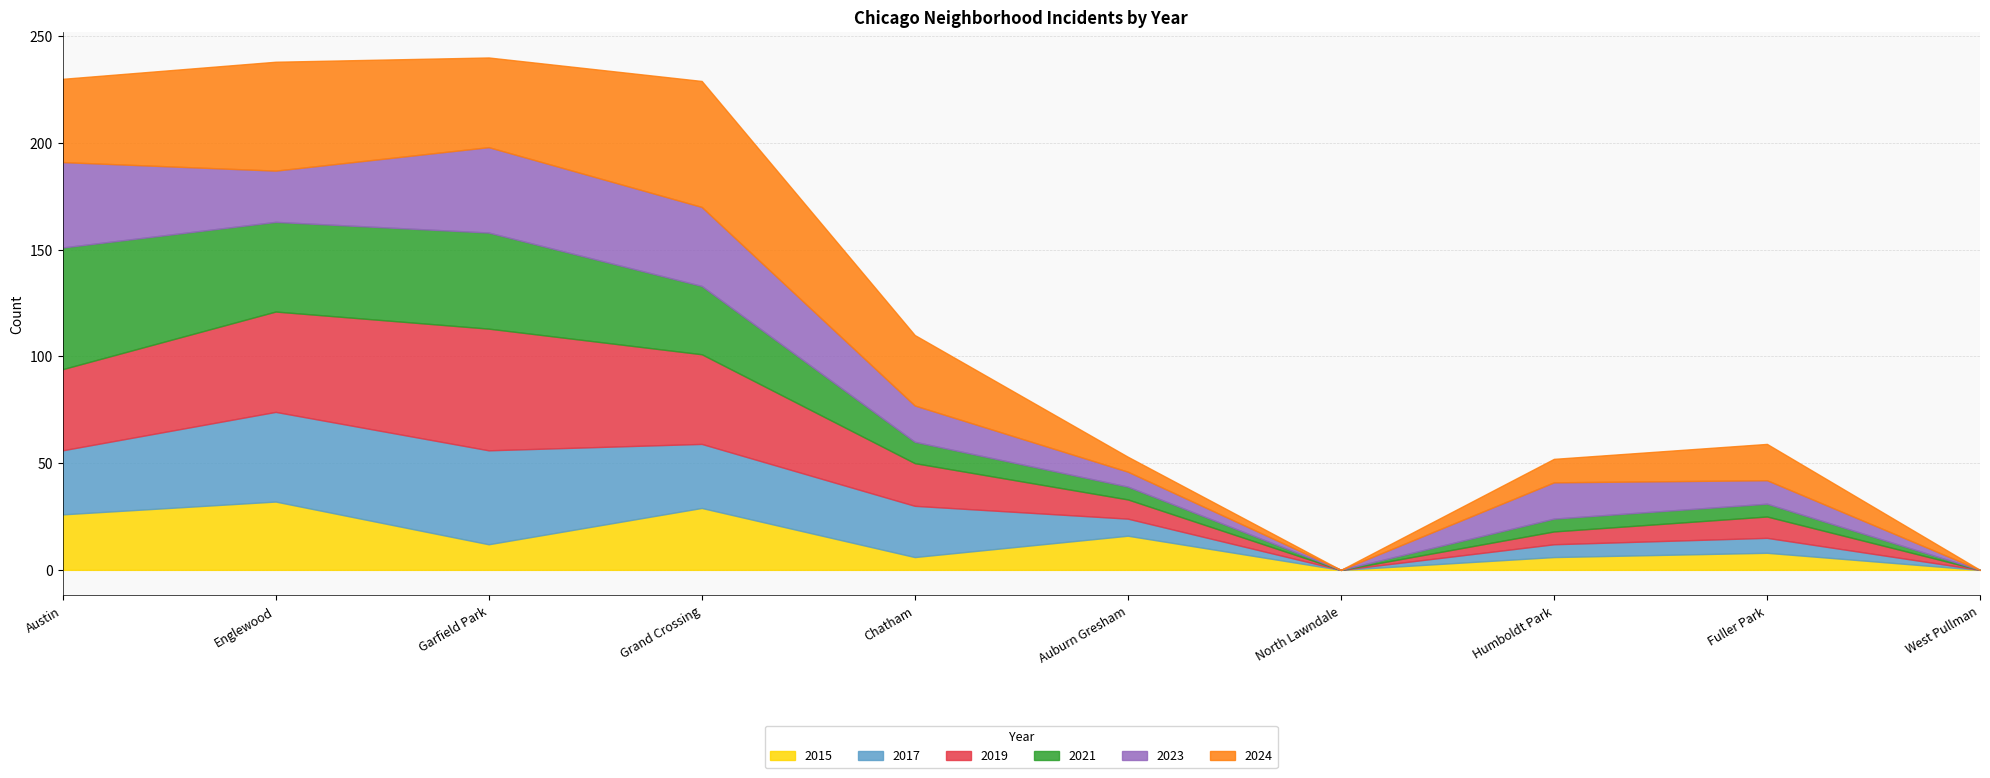

Reading left to right, list all the values displayed in this chart.

2015: Austin=26	Englewood=32	Garfield Park=12	Grand Crossing=29	Chatham=6	Auburn Gresham=16	North Lawndale=0	Humboldt Park=6	Fuller Park=8	West Pullman=0
2017: Austin=30	Englewood=42	Garfield Park=44	Grand Crossing=30	Chatham=24	Auburn Gresham=8	North Lawndale=0	Humboldt Park=6	Fuller Park=7	West Pullman=0
2019: Austin=38	Englewood=47	Garfield Park=57	Grand Crossing=42	Chatham=20	Auburn Gresham=9	North Lawndale=0	Humboldt Park=6	Fuller Park=10	West Pullman=0
2021: Austin=57	Englewood=42	Garfield Park=45	Grand Crossing=32	Chatham=10	Auburn Gresham=6	North Lawndale=0	Humboldt Park=6	Fuller Park=6	West Pullman=0
2023: Austin=40	Englewood=24	Garfield Park=40	Grand Crossing=37	Chatham=17	Auburn Gresham=7	North Lawndale=0	Humboldt Park=17	Fuller Park=11	West Pullman=0
2024: Austin=39	Englewood=51	Garfield Park=42	Grand Crossing=59	Chatham=33	Auburn Gresham=7	North Lawndale=0	Humboldt Park=11	Fuller Park=17	West Pullman=0